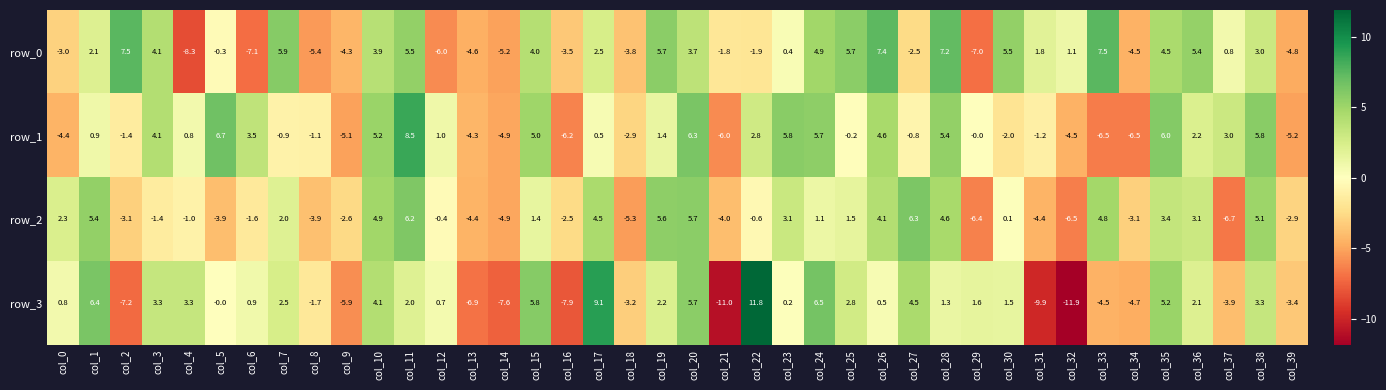

List the series in order of their overall mean, highest first.

row_0, row_1, row_2, row_3